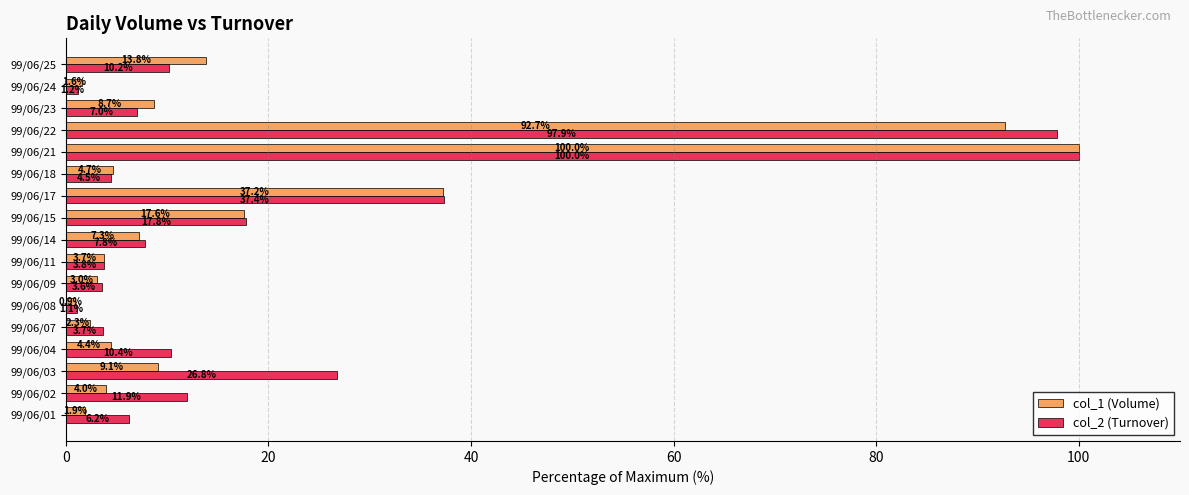

List the labels in order of col_1 (Volume) value, smallest first.

99/06/08, 99/06/24, 99/06/01, 99/06/07, 99/06/09, 99/06/11, 99/06/02, 99/06/04, 99/06/18, 99/06/14, 99/06/23, 99/06/03, 99/06/25, 99/06/15, 99/06/17, 99/06/22, 99/06/21